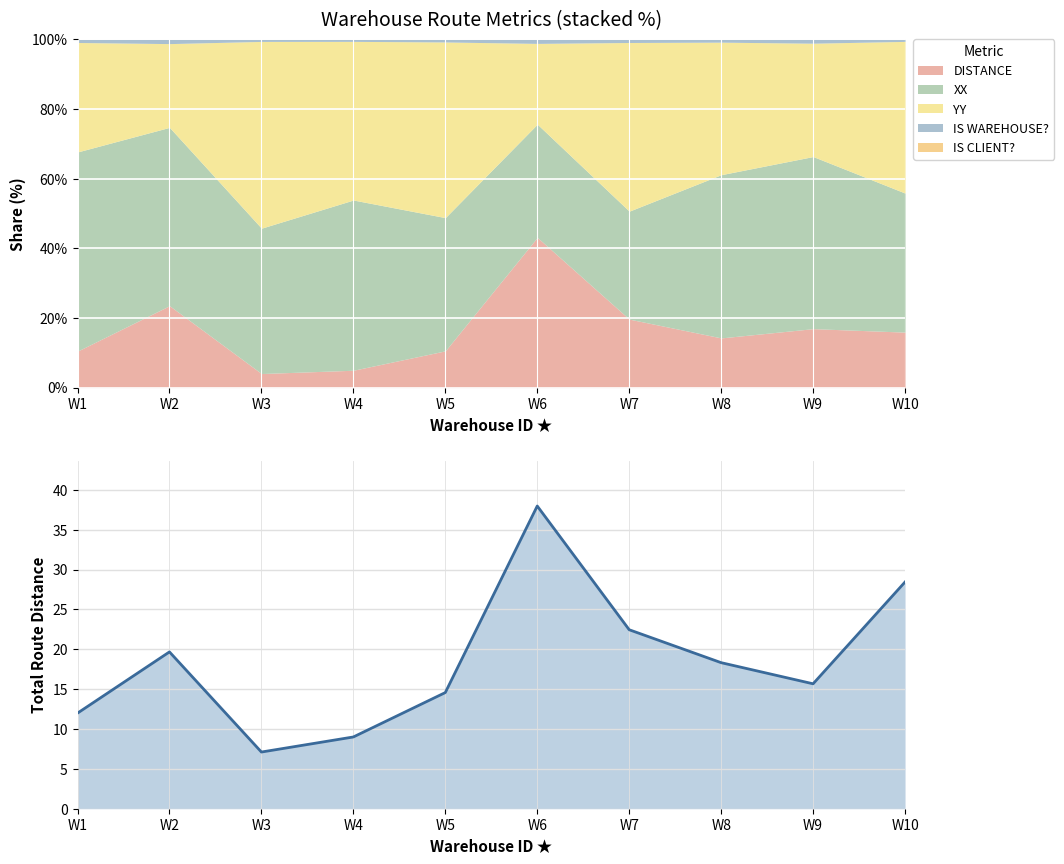

What is the minimum value shown in the chart?

7.1